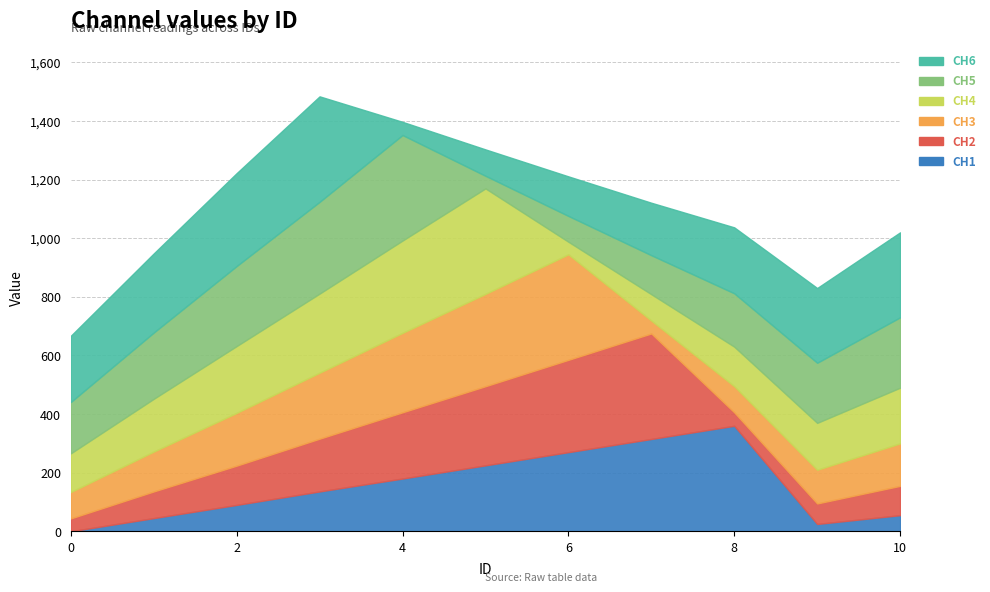

What is the difference between the highest and lowest values at 8?

314